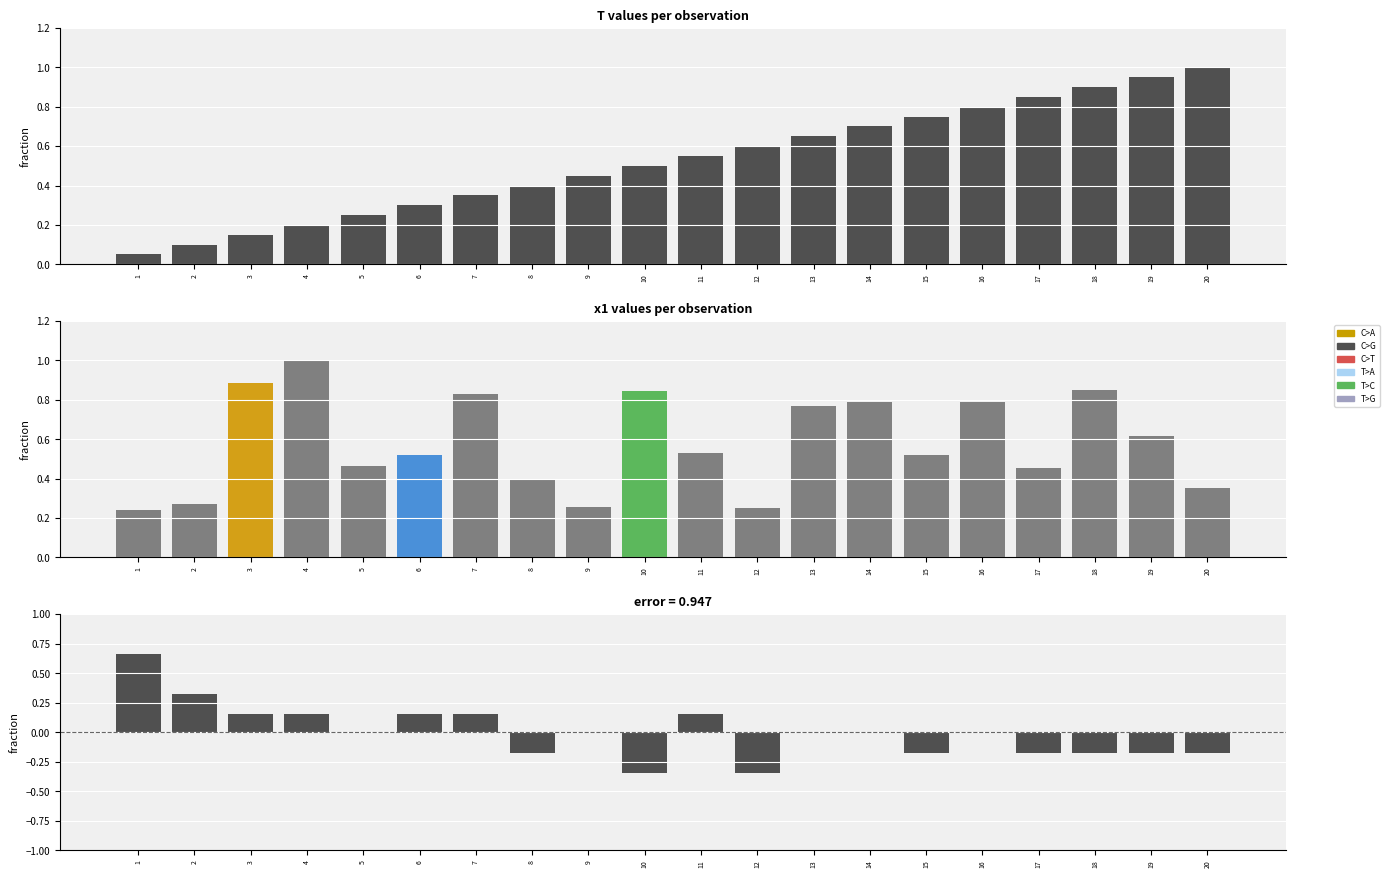

Reading left to right, transcribe all the data shown in this chart.

T: 0.1	0.1	0.1	0.2	0.2	0.3	0.3	0.4	0.5	0.5	0.6	0.6	0.7	0.7	0.8	0.8	0.8	0.9	0.9	1.0
x1: 0.2	0.3	0.9	1.0	0.5	0.5	0.8	0.4	0.3	0.8	0.5	0.3	0.8	0.8	0.5	0.8	0.5	0.8	0.6	0.4
FC: 0.7	0.3	0.2	0.2	-0.0	0.2	0.2	-0.2	-0.0	-0.3	0.2	-0.3	-0.0	-0.0	-0.2	-0.0	-0.2	-0.2	-0.2	-0.2